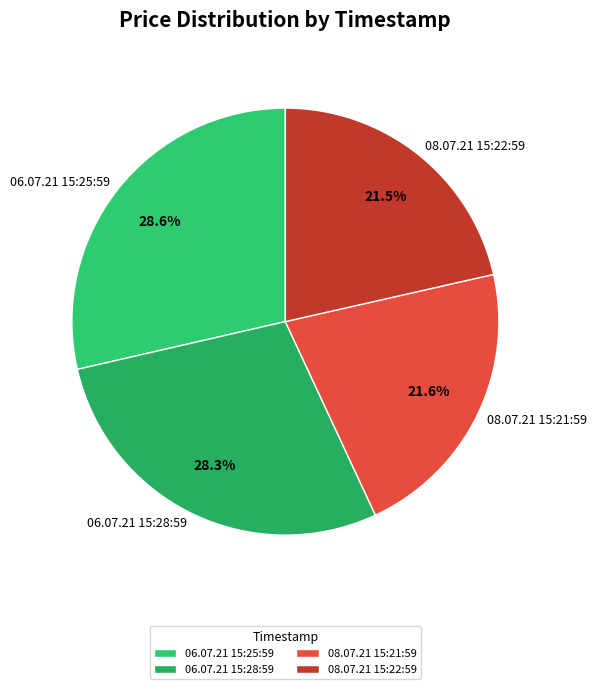

Does 08.07.21 15:22:59 account for over 50% of the chart?

No